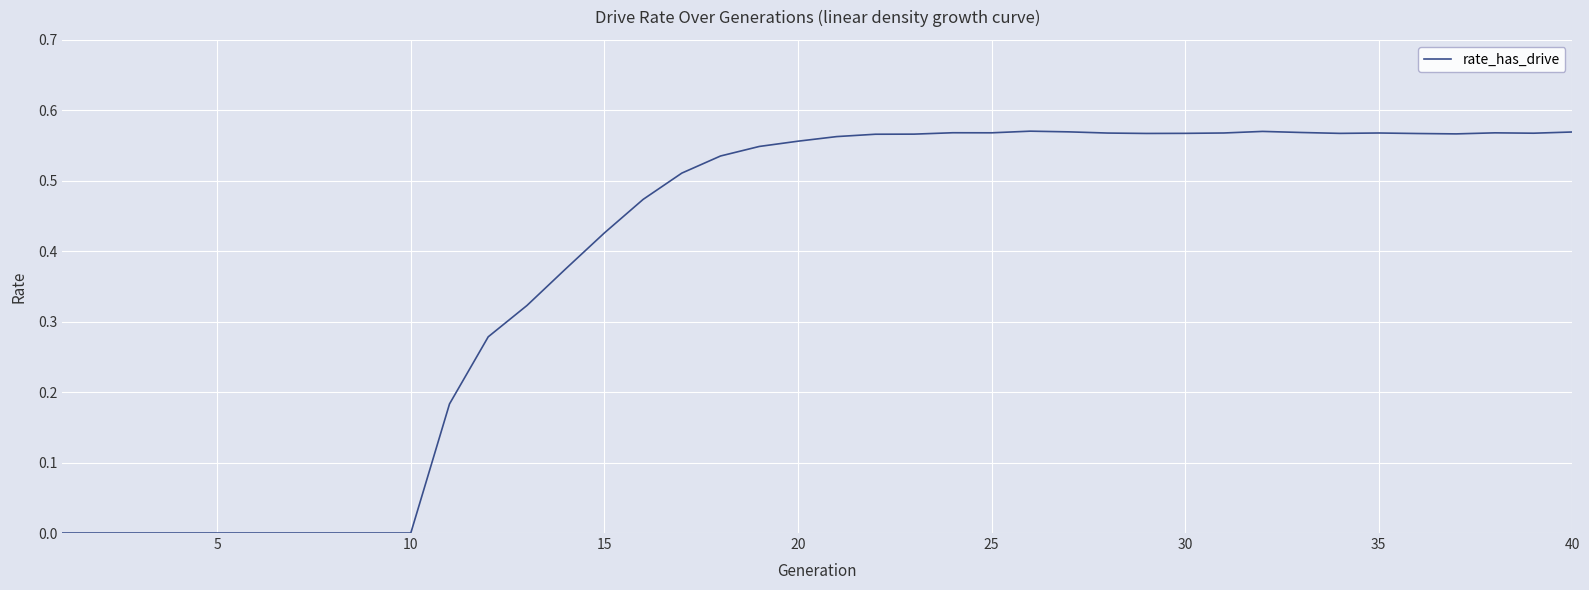

What is the difference between the second highest and second lowest values?

0.6